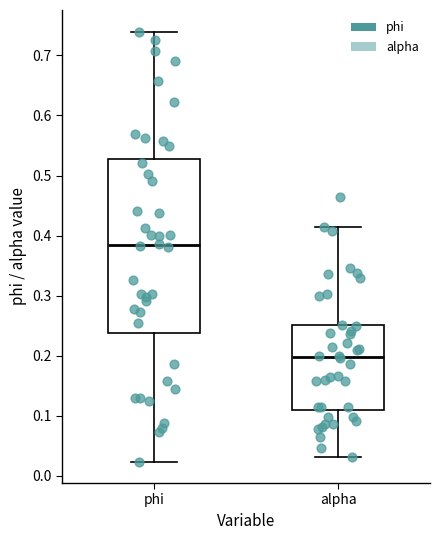

Reading left to right, transcribe this box plot: for each box, give where its median line is, the range the box spans, and where its two whiskers end, as read against the y-axis. The values are not printed on the chart, so give them approximately, as read against the axis.

phi: median 0.38, box 0.24 to 0.53, whiskers 0.02 to 0.74
alpha: median 0.20, box 0.11 to 0.25, whiskers 0.03 to 0.41